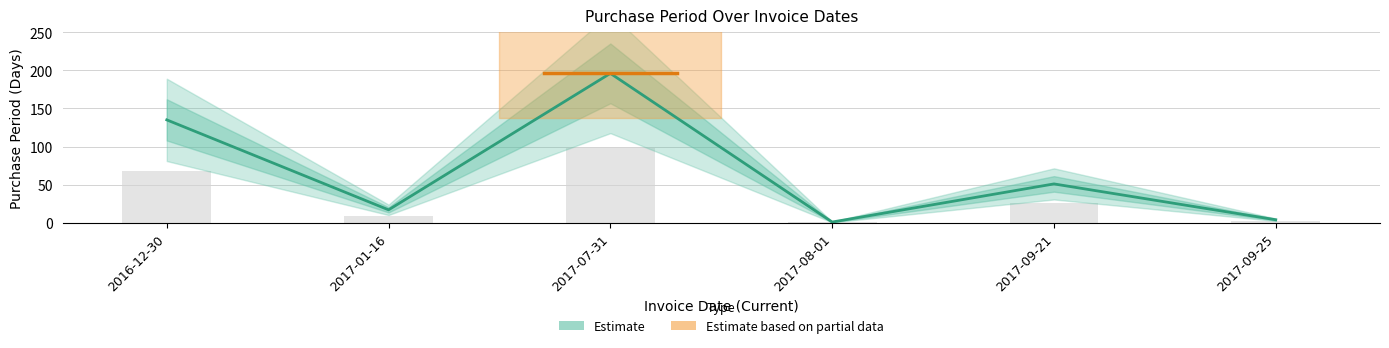

What is the difference between the values at 2017-09-25 and 2017-01-16?

13